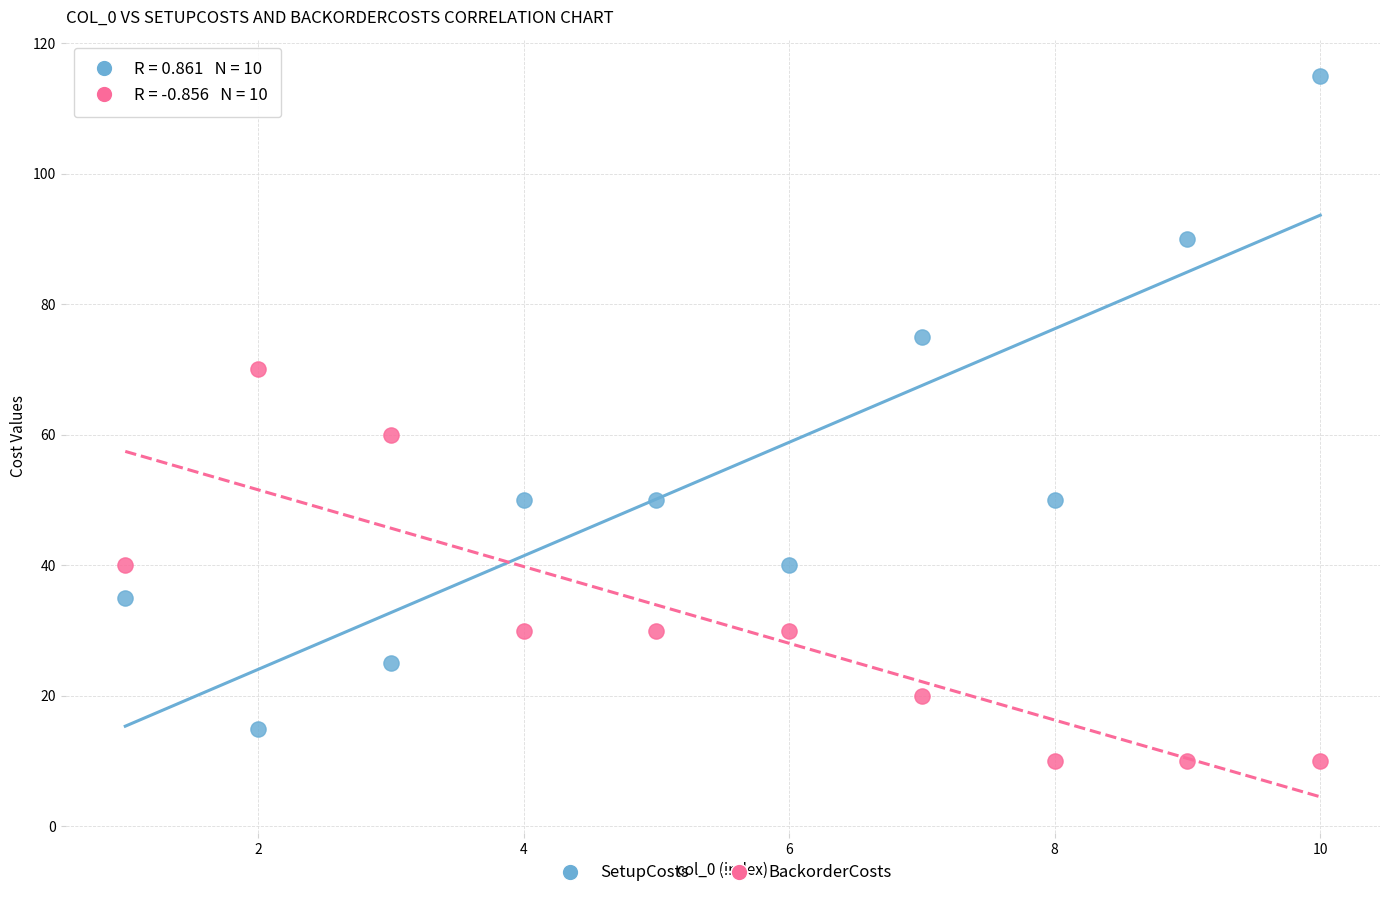

Which series contains the lowest Y value?

BackorderCosts